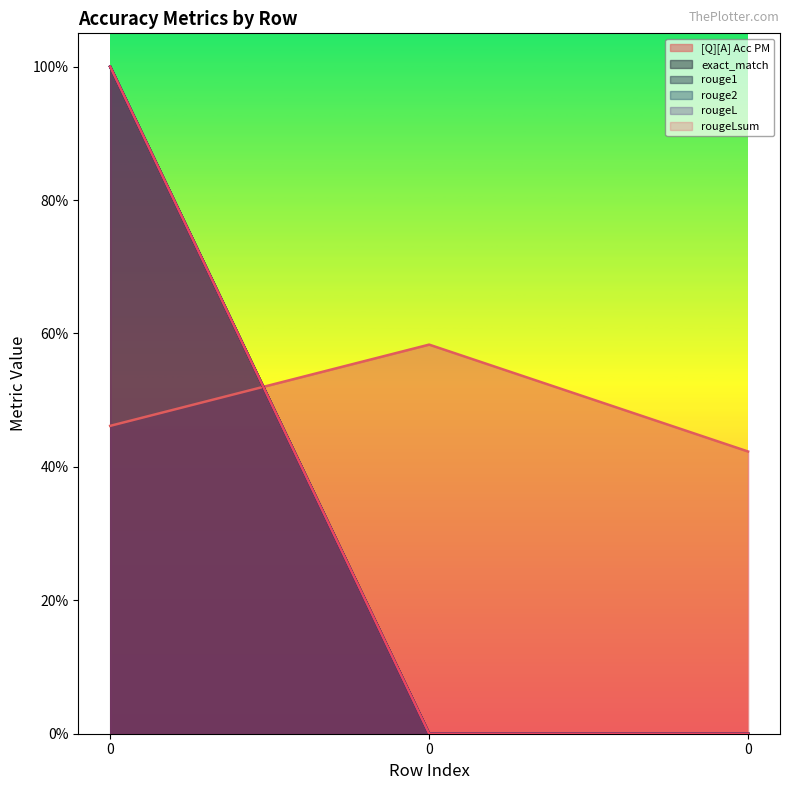

Reading left to right, what are all the values shown in this chart?

[Q][A] Acc PM: 0=0.5	0=0.6	0=0.4
exact_match: 0=1.0	0=0.0	0=0.0
rouge1: 0=1.0	0=0.0	0=0.0
rouge2: 0=1.0	0=0.0	0=0.0
rougeL: 0=1.0	0=0.0	0=0.0
rougeLsum: 0=1.0	0=0.0	0=0.0